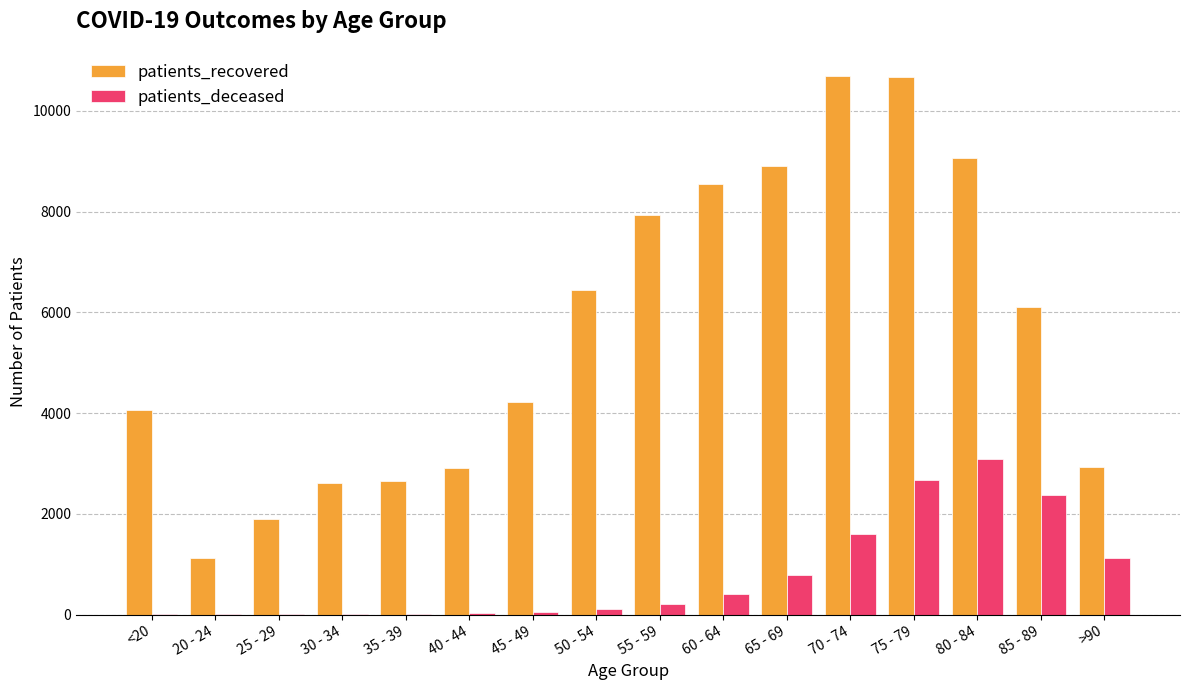

What is the maximum value for patients_recovered?

10695